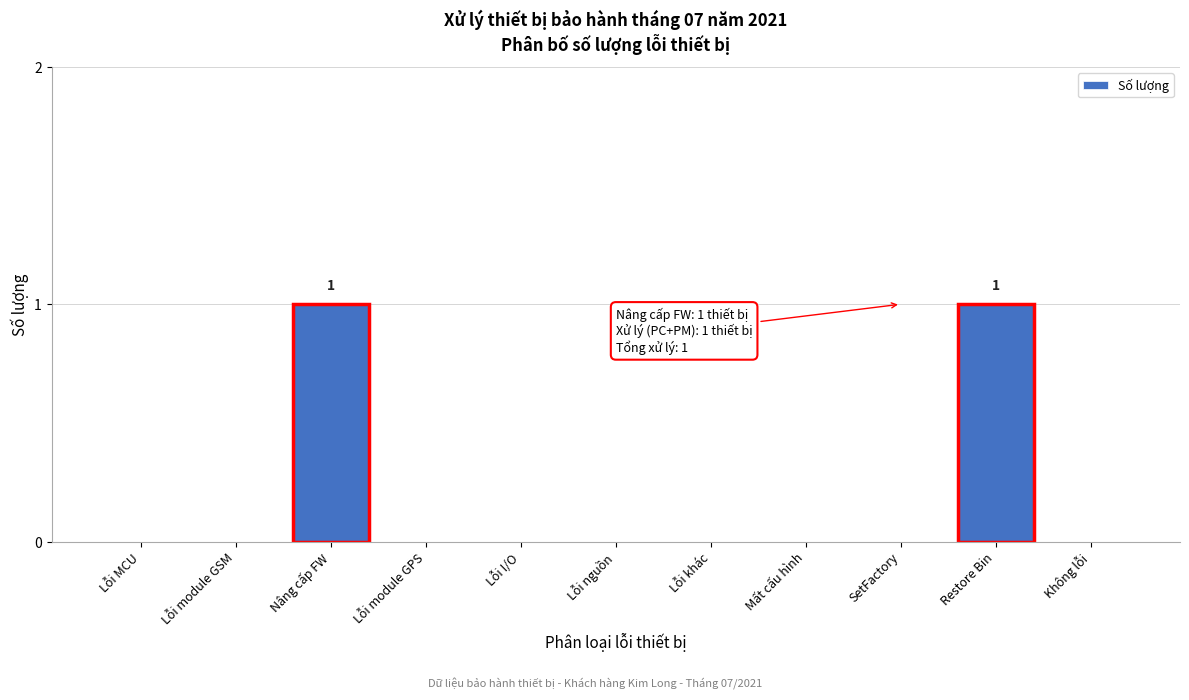

Reading right to left, list all the values displayed in this chart.

Không lỗi=0	Restore Bin=1	SetFactory=0	Mất cấu hình=0	Lỗi khác=0	Lỗi nguồn=0	Lỗi I/O=0	Lỗi module GPS=0	Nâng cấp FW=1	Lỗi module GSM=0	Lỗi MCU=0